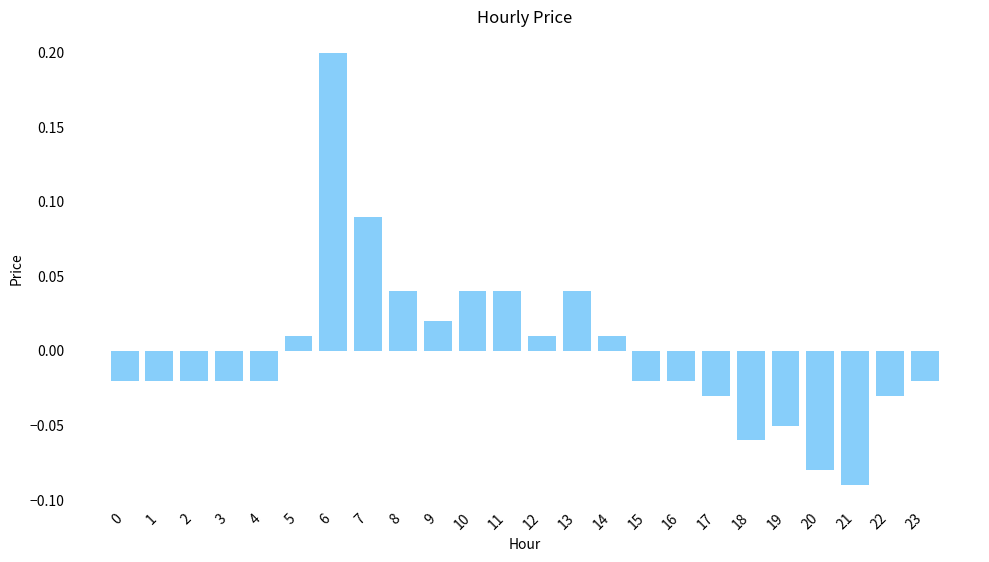

How many bars are there in total?

24